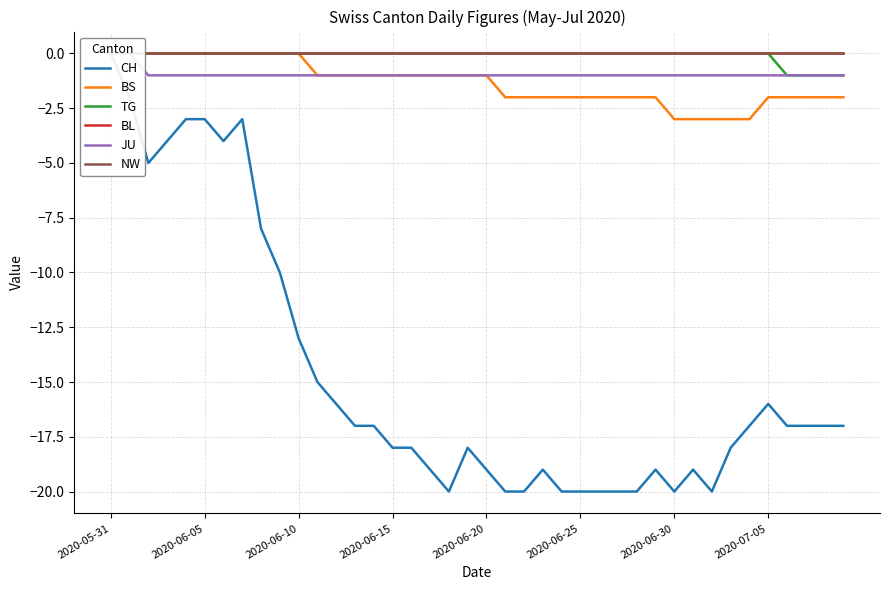

At which category does the chart reach its peak across all series?

2020-05-31